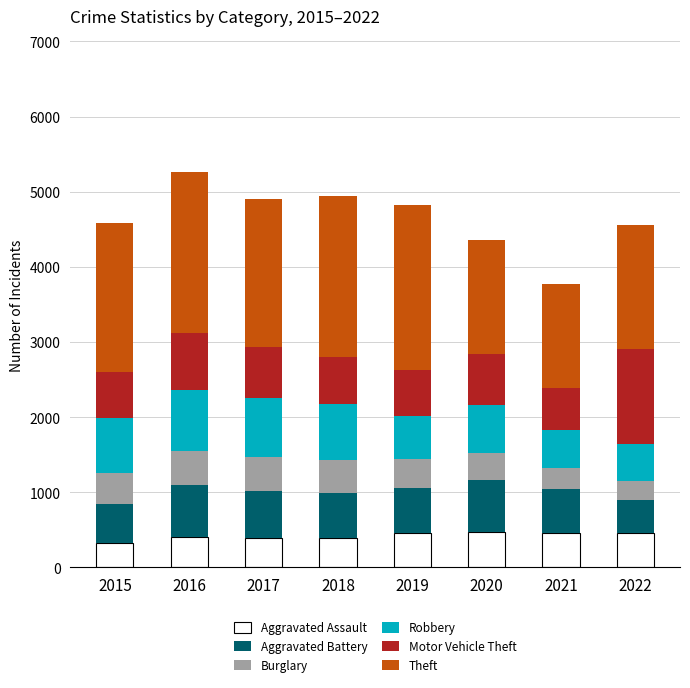

What is the difference between the maximum and minimum values in the Aggravated Assault series?

145